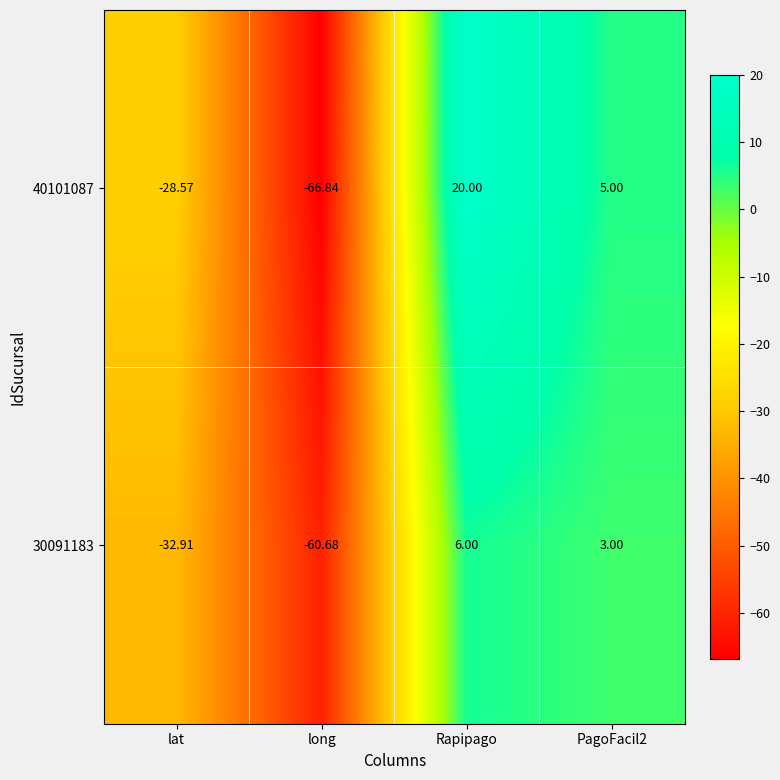

How many values in 40101087 are above zero?

2